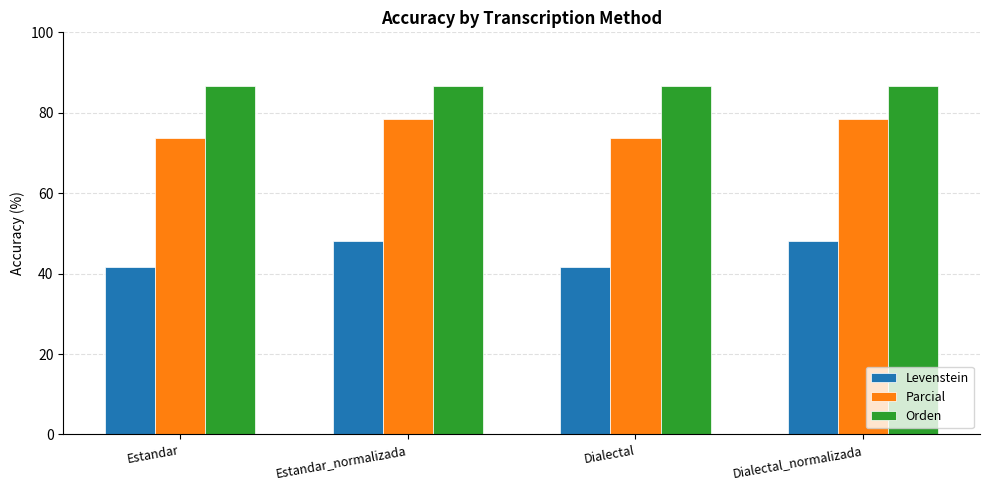

Reading right to left, what are all the values shown in this chart?

Levenstein: 48.0	41.7	48.0	41.7
Parcial: 78.6	73.7	78.6	73.7
Orden: 86.7	86.7	86.7	86.7